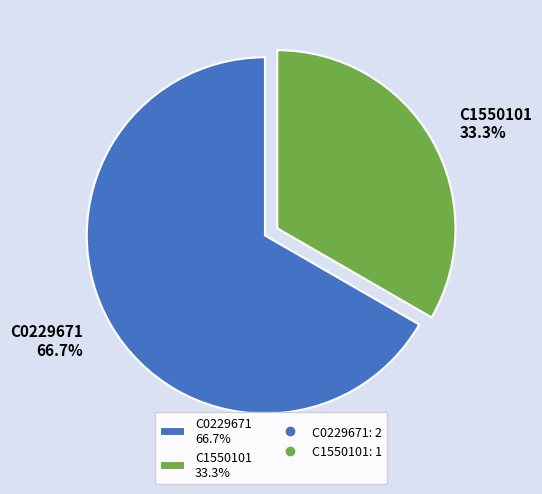

To the nearest percent, what portion does C1550101 represent?

33%